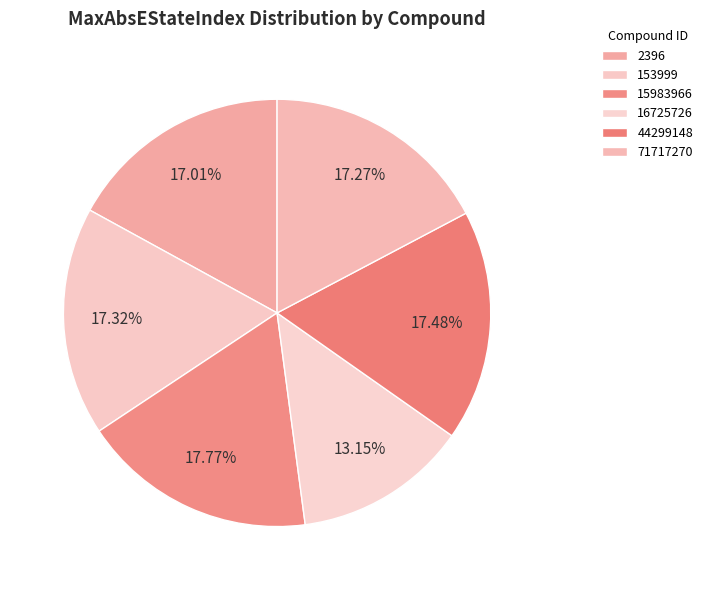

How many slices are in this pie chart?

6